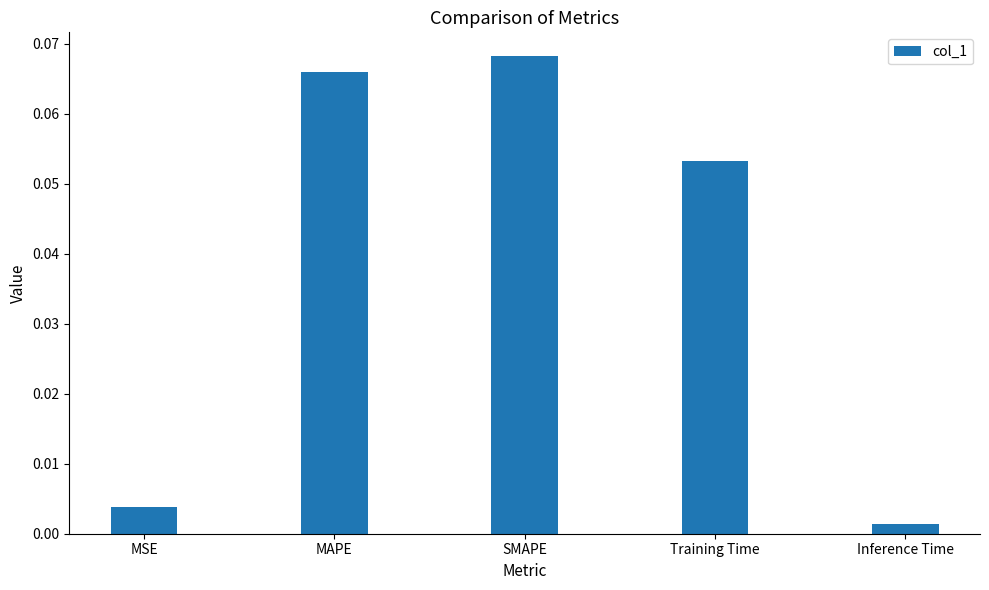

Rank the categories by value from highest to lowest.

SMAPE, MAPE, Training Time, MSE, Inference Time